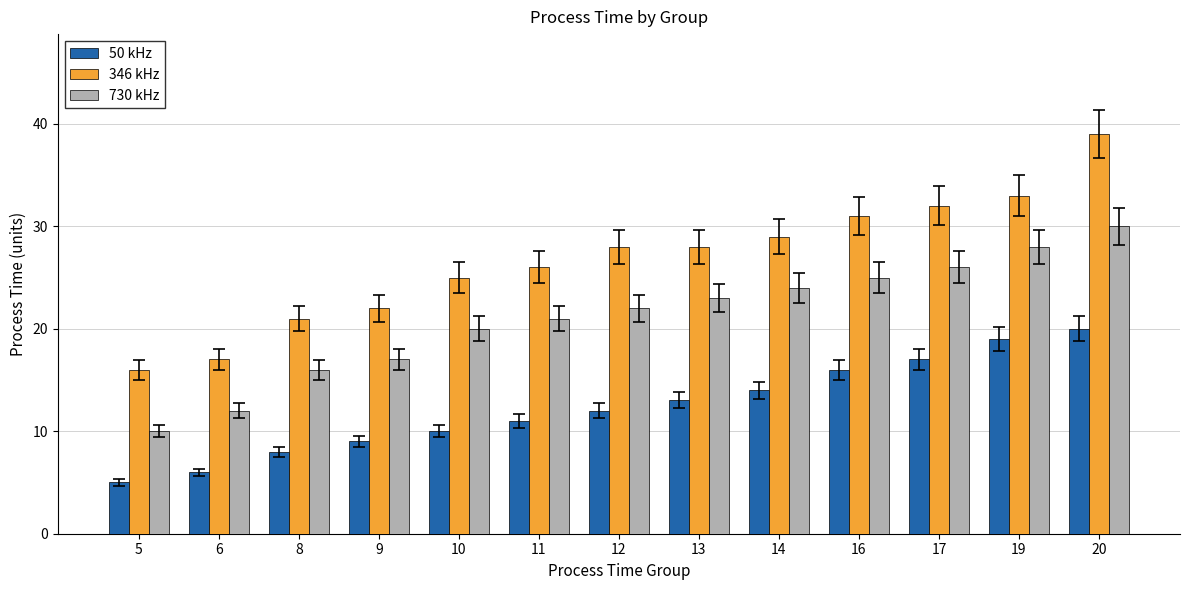

What is the average value of the 730 kHz series?

21